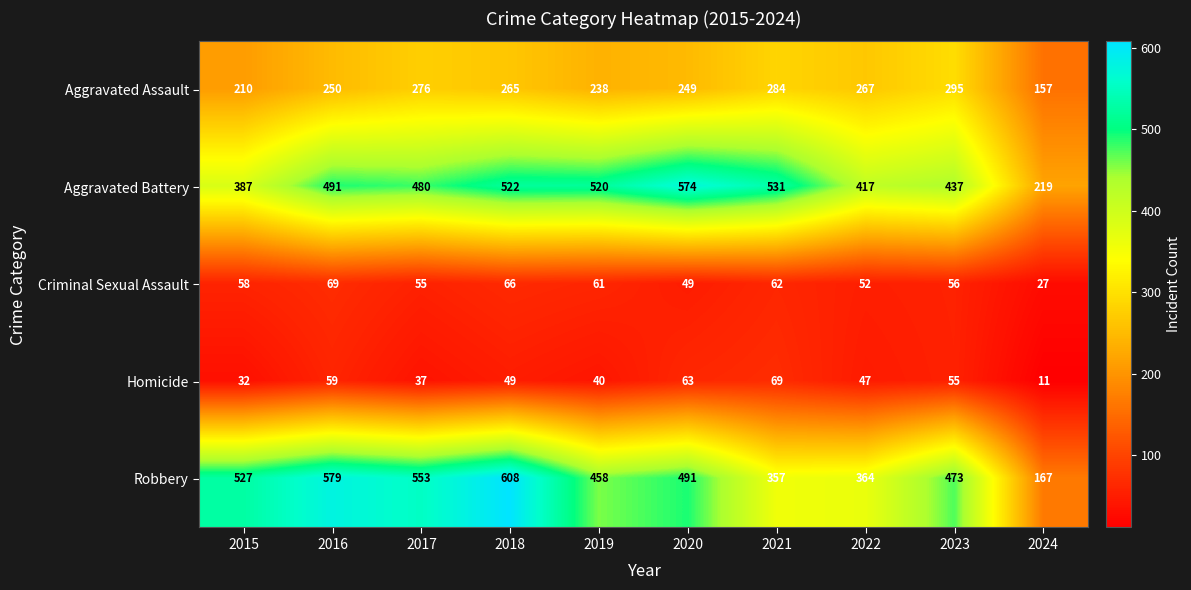

The value of Robbery at 2018 is 409. True or false?

False